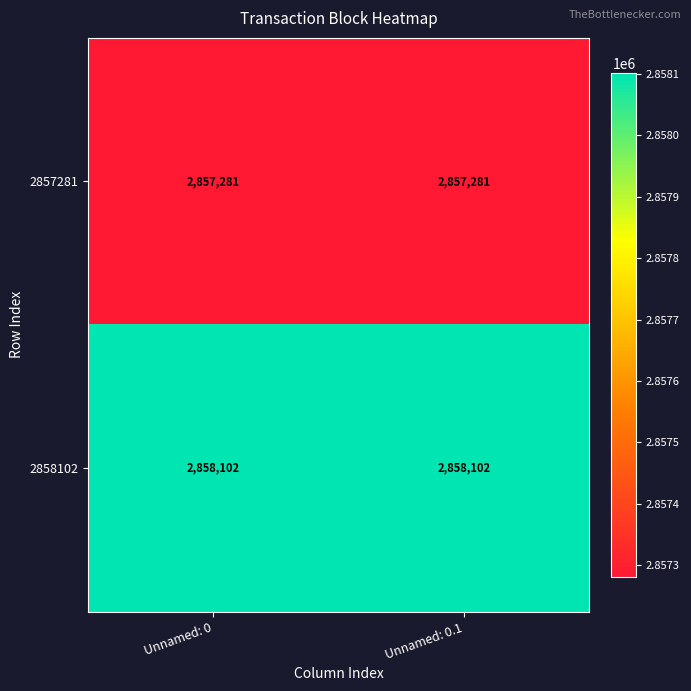

List the series in order of their overall mean, highest first.

2858102, 2857281